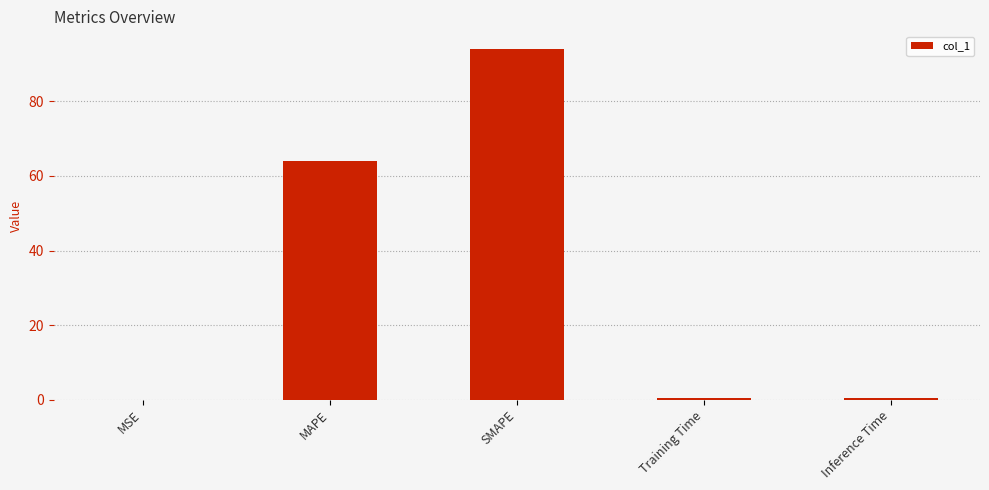

Where is the data nearest to the value 47?

MAPE